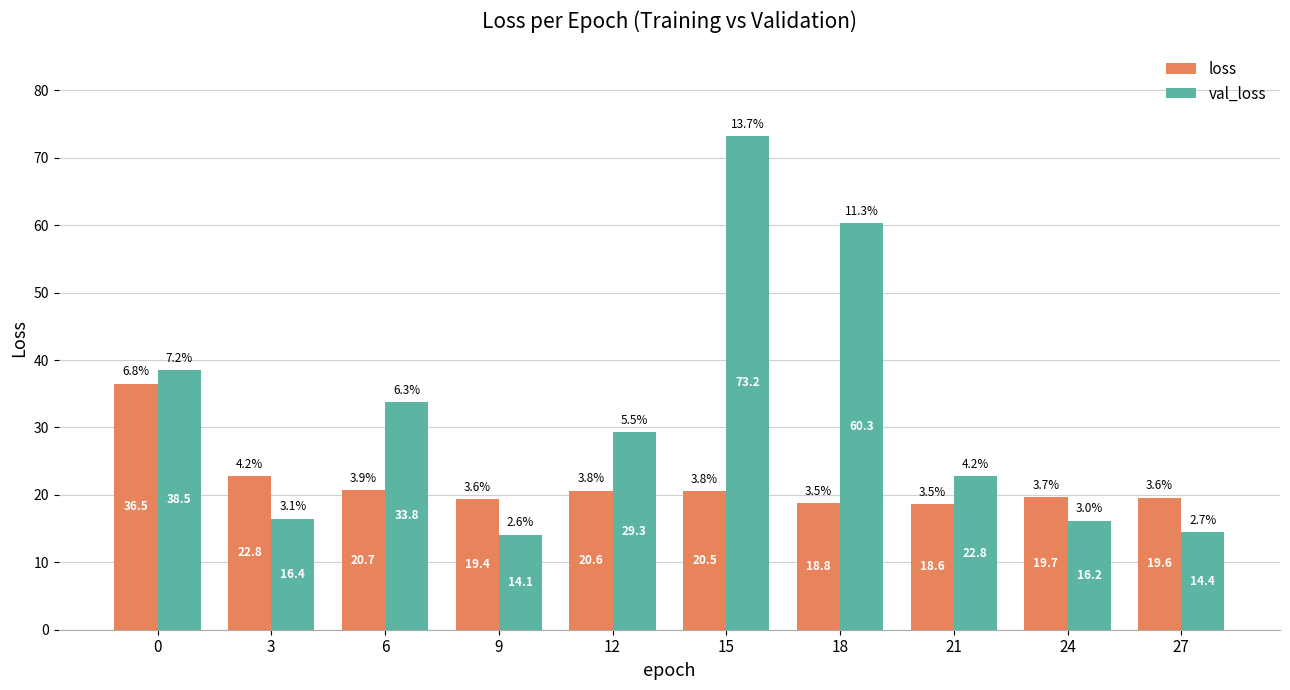

What are all the series names shown in the legend?

loss, val_loss